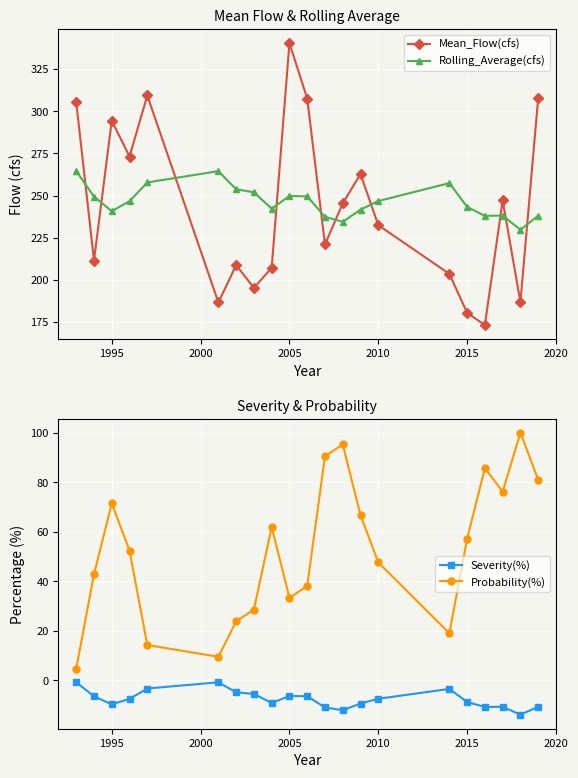

True or false: Rolling_Average(cfs) and Mean_Flow(cfs) cross at least once.

True